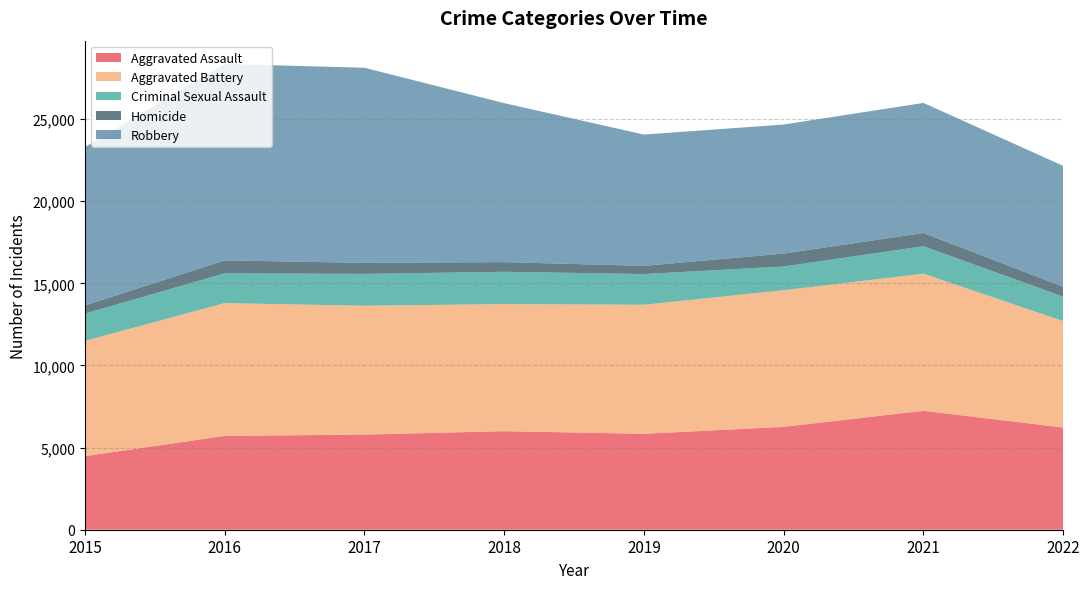

Reading left to right, list all the values displayed in this chart.

Aggravated Assault: 2015=4480	2016=5712	2017=5793	2018=6001	2019=5840	2020=6263	2021=7242	2022=6222
Aggravated Battery: 2015=7018	2016=8085	2017=7845	2018=7735	2019=7857	2020=8319	2021=8347	2022=6481
Criminal Sexual Assault: 2015=1662	2016=1815	2017=1938	2018=1969	2019=1870	2020=1446	2021=1674	2022=1491
Homicide: 2015=496	2016=786	2017=672	2018=589	2019=498	2020=787	2021=803	2022=601
Robbery: 2015=9638	2016=11960	2017=11880	2018=9679	2019=7994	2020=7856	2021=7919	2022=7359